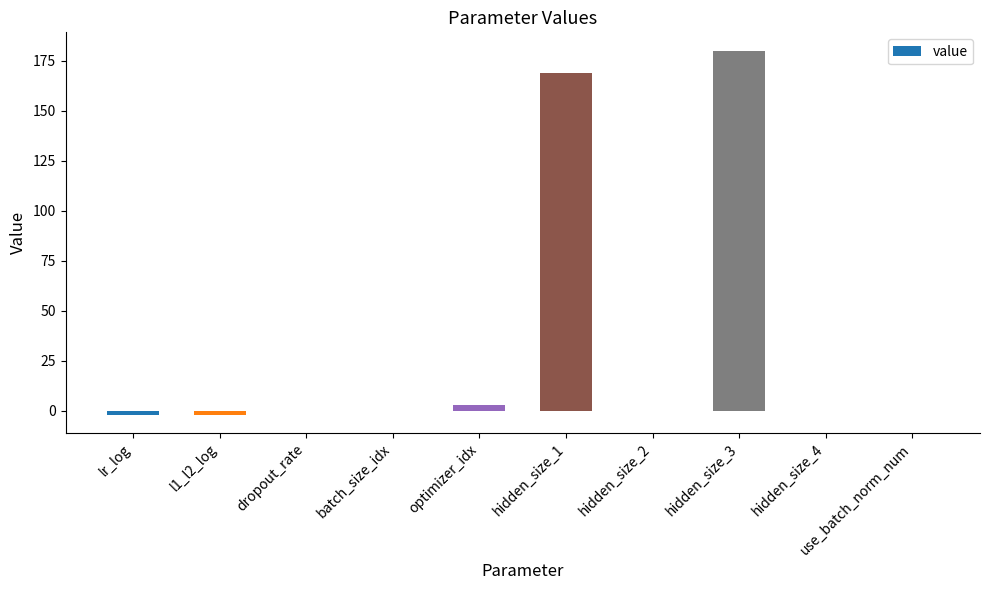

What is the sum of the values at hidden_size_3 and use_batch_norm_num?

180.0